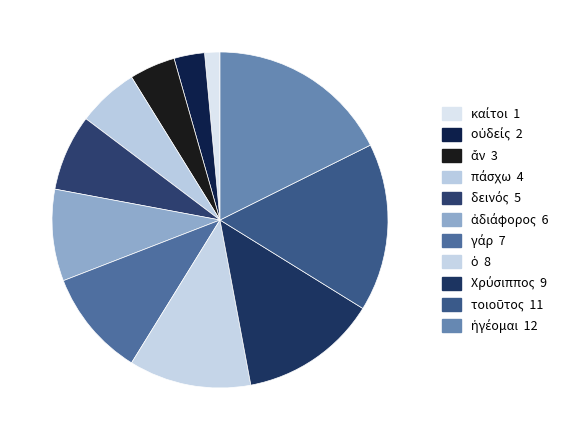

Which category has the smallest portion of the pie?

καίτοι